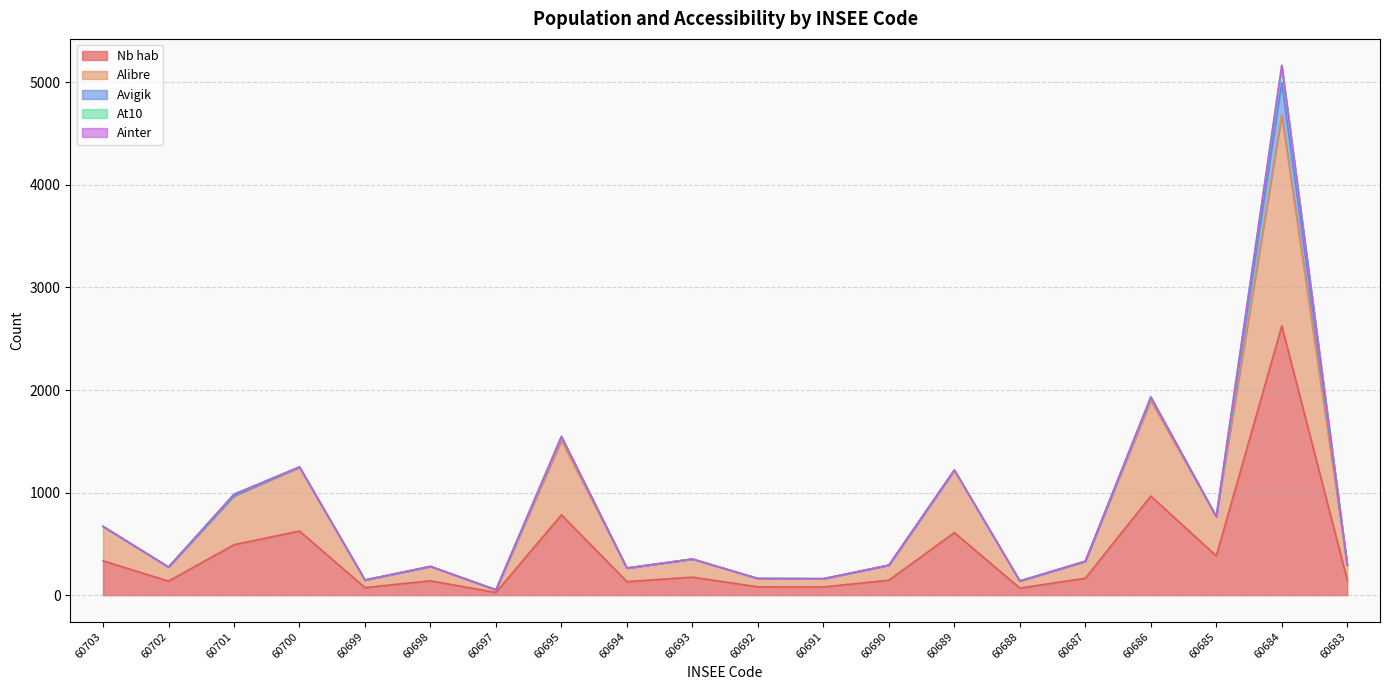

Where is Ainter nearest to the value 0?

60703